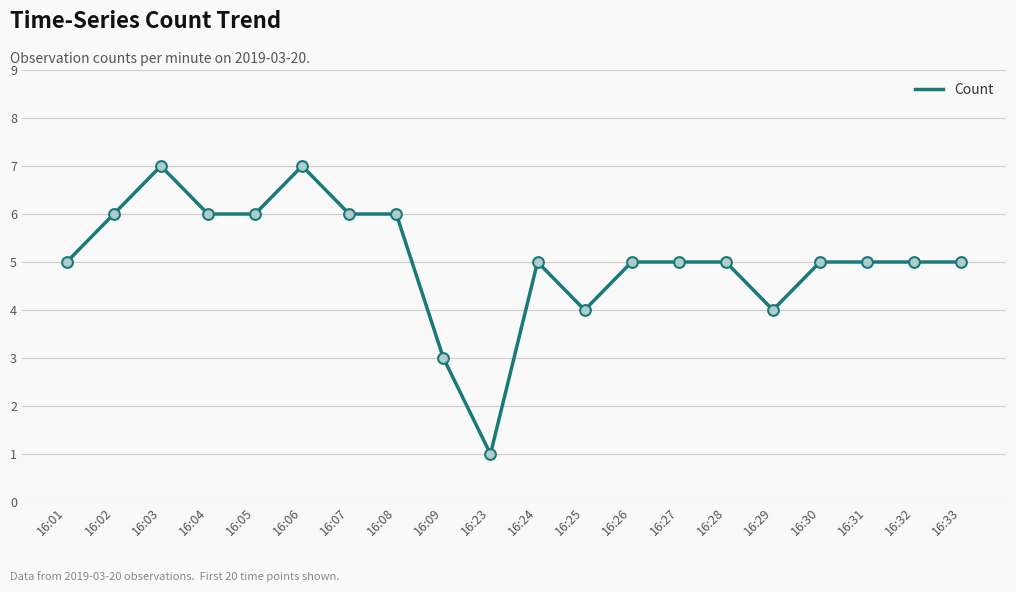

What is the change in value from 16:06 to 16:23?

-6